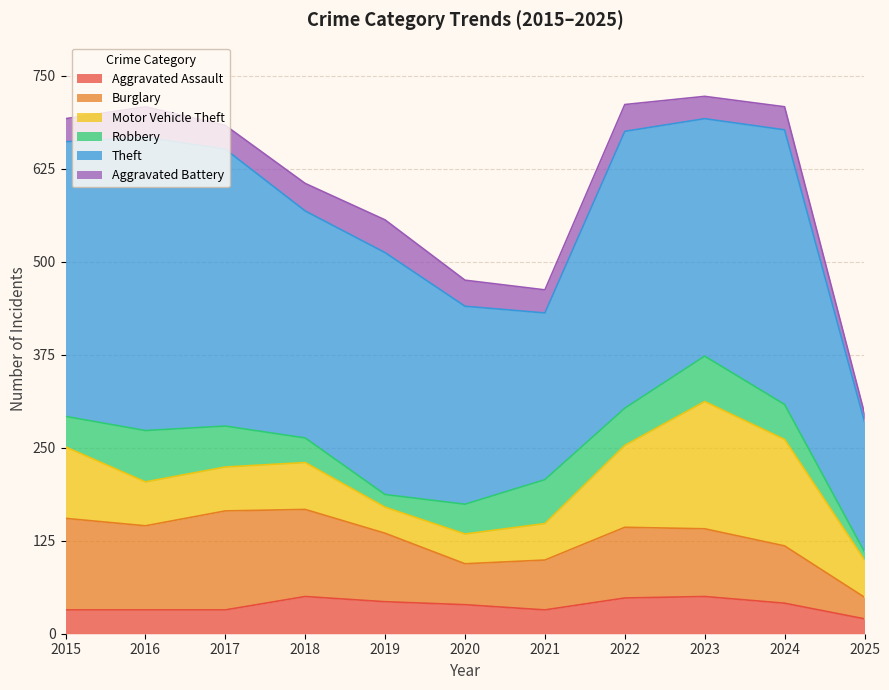

Count the number of categories in the chart.

11